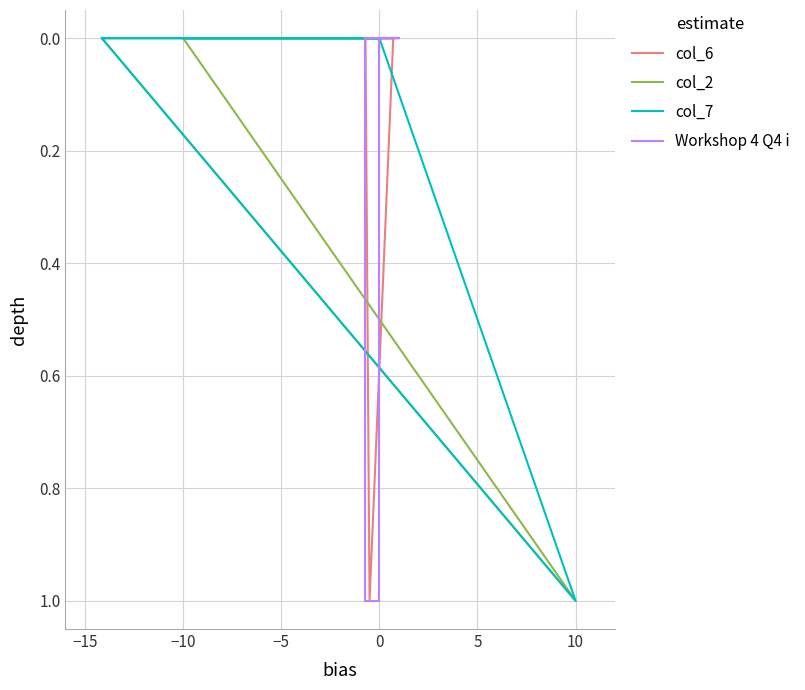

True or false: Workshop 4 Q4 i has more than 2 points higher than both neighbors.

False